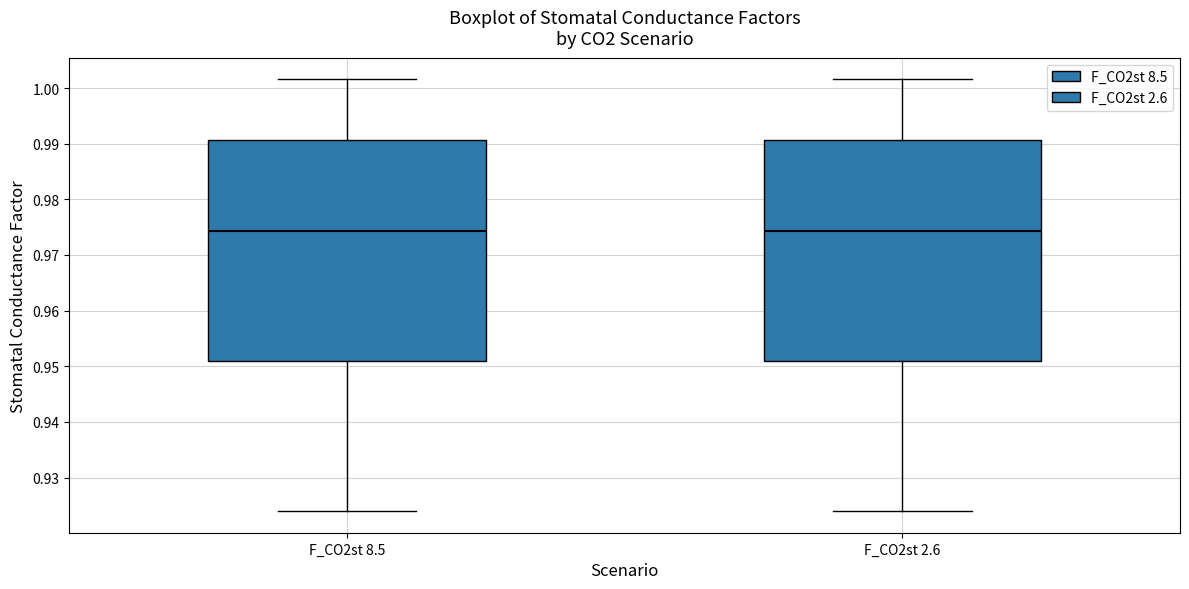

Reading left to right, transcribe this box plot: for each box, give where its median line is, the range the box spans, and where its two whiskers end, as read against the y-axis. The values are not printed on the chart, so give them approximately, as read against the axis.

F_CO2st 8.5: median 0.974, box 0.951 to 0.991, whiskers 0.924 to 1.002
F_CO2st 2.6: median 0.974, box 0.951 to 0.991, whiskers 0.924 to 1.002